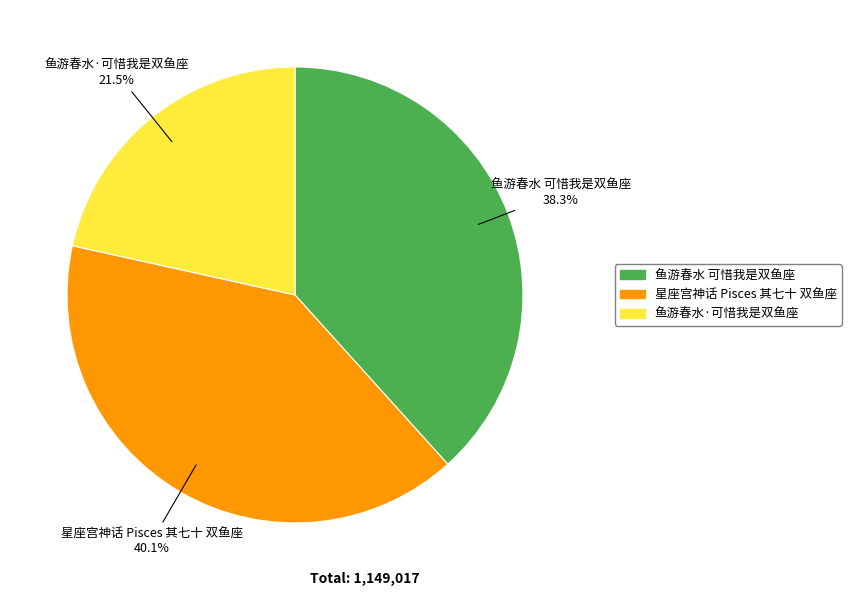

What percentage is NOT represented by 鱼游春水·可惜我是双鱼座?

78.5%